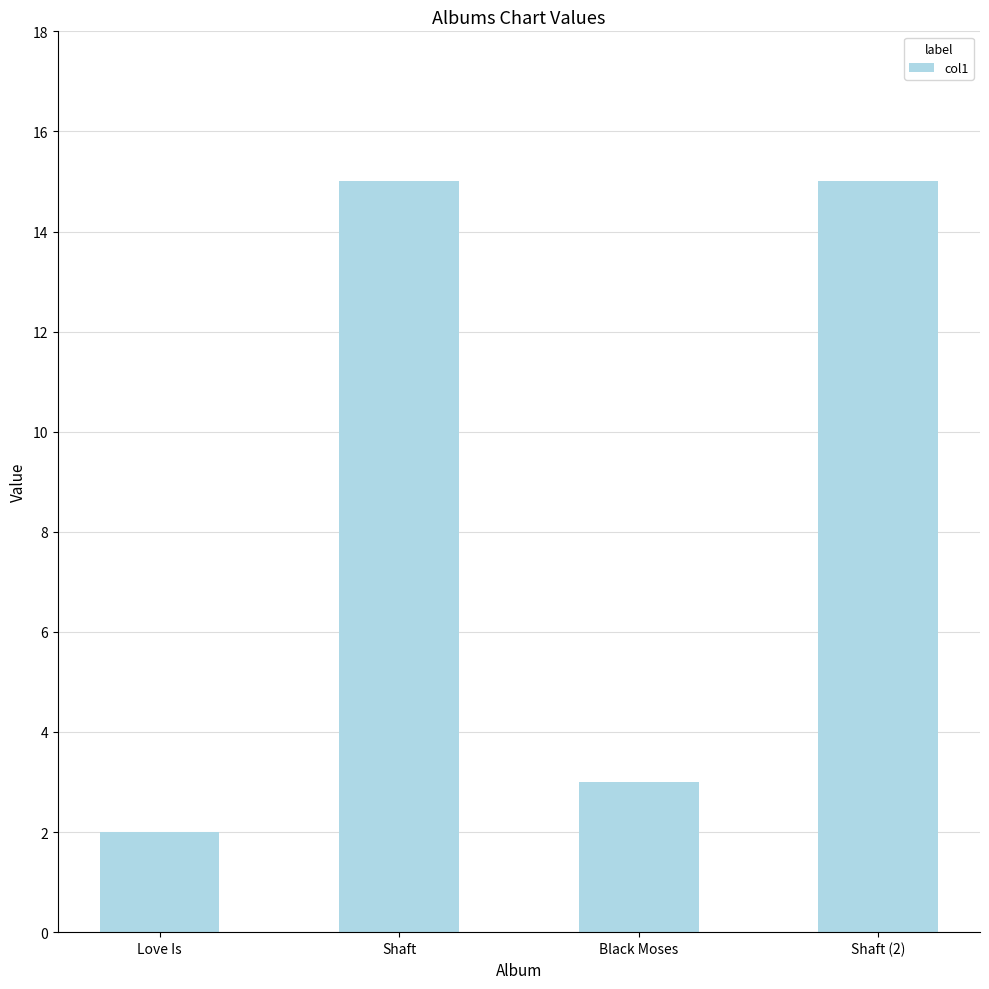

How many bars are there in total?

4